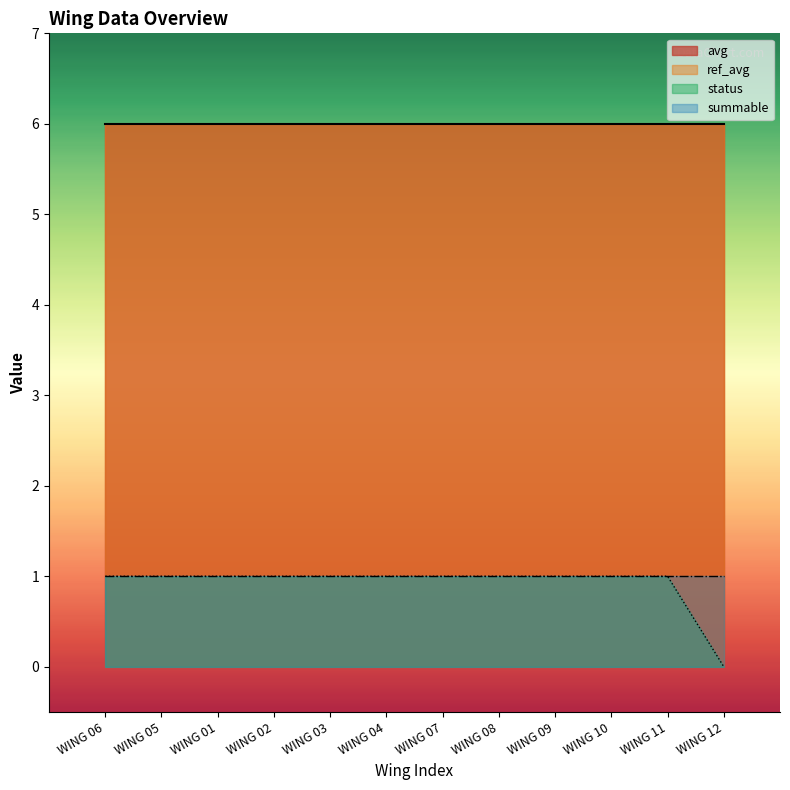

Which series changed the most between WING 03 and WING 12?

status